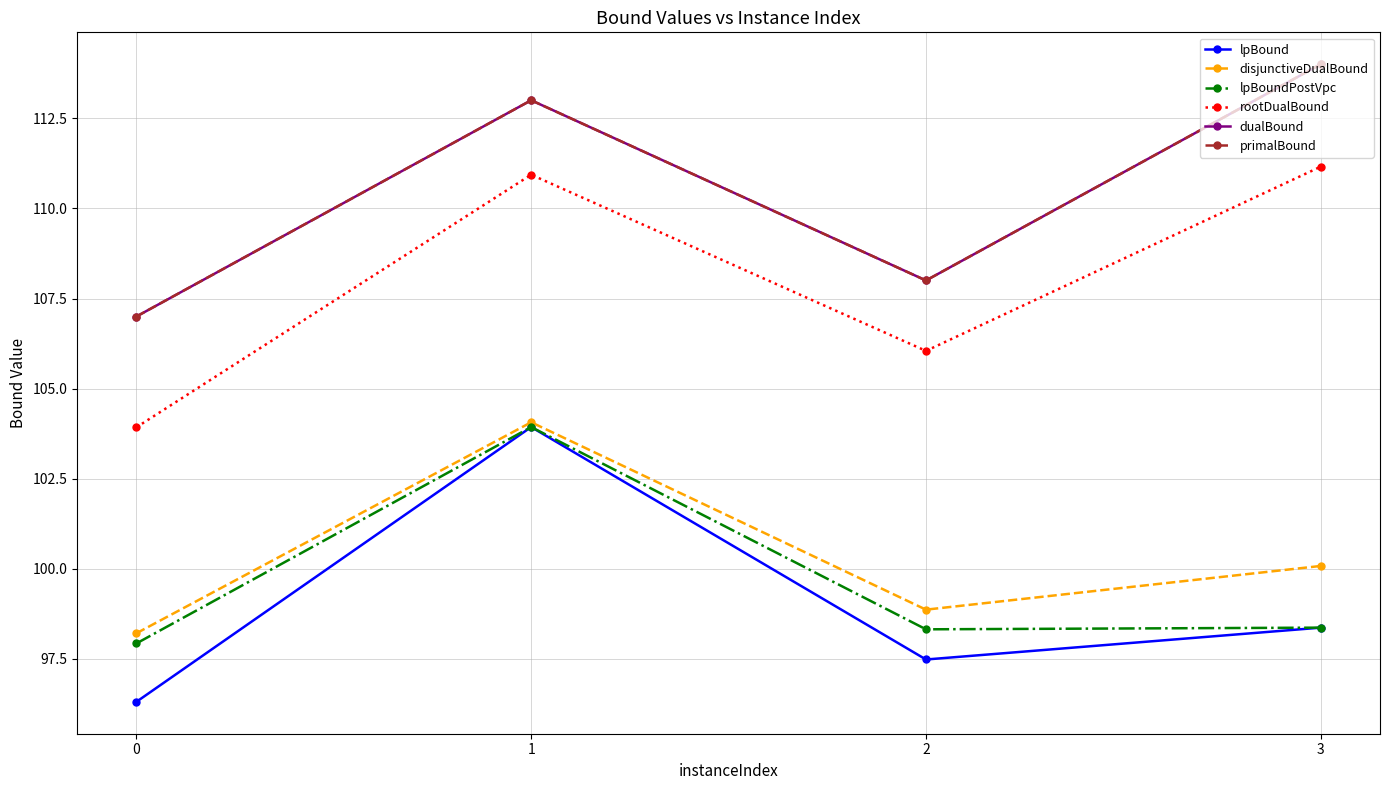

Reading right to left, what are all the values shown in this chart?

lpBound: 98.4	97.5	103.9	96.3
disjunctiveDualBound: 100.1	98.9	104.1	98.2
lpBoundPostVpc: 98.4	98.3	103.9	97.9
rootDualBound: 111.2	106.0	110.9	103.9
dualBound: 114.0	108.0	113.0	107.0
primalBound: 114.0	108.0	113.0	107.0